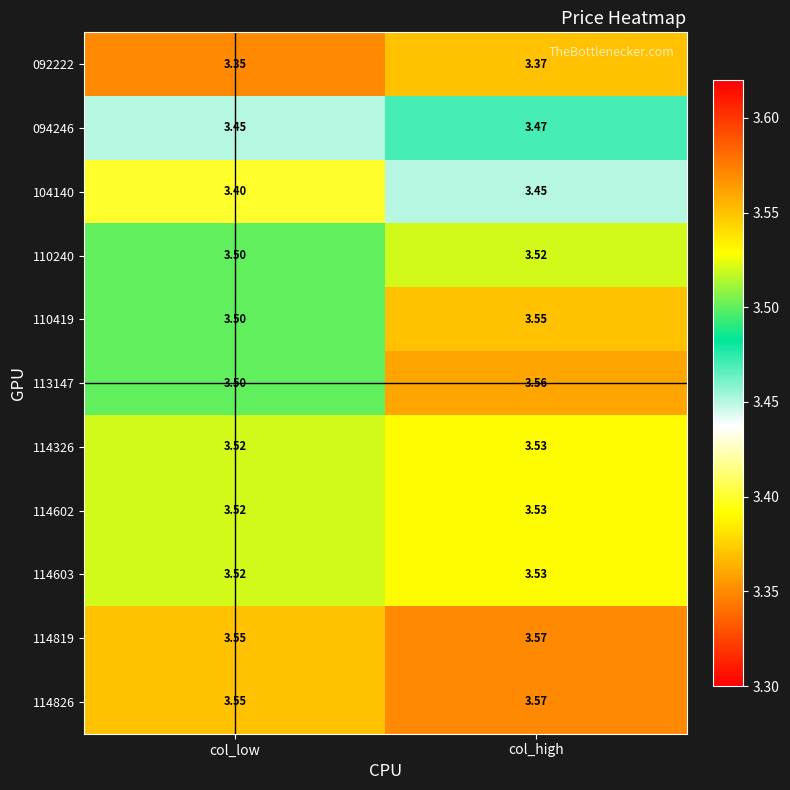

At which category is the sum across all series the highest?

col_high